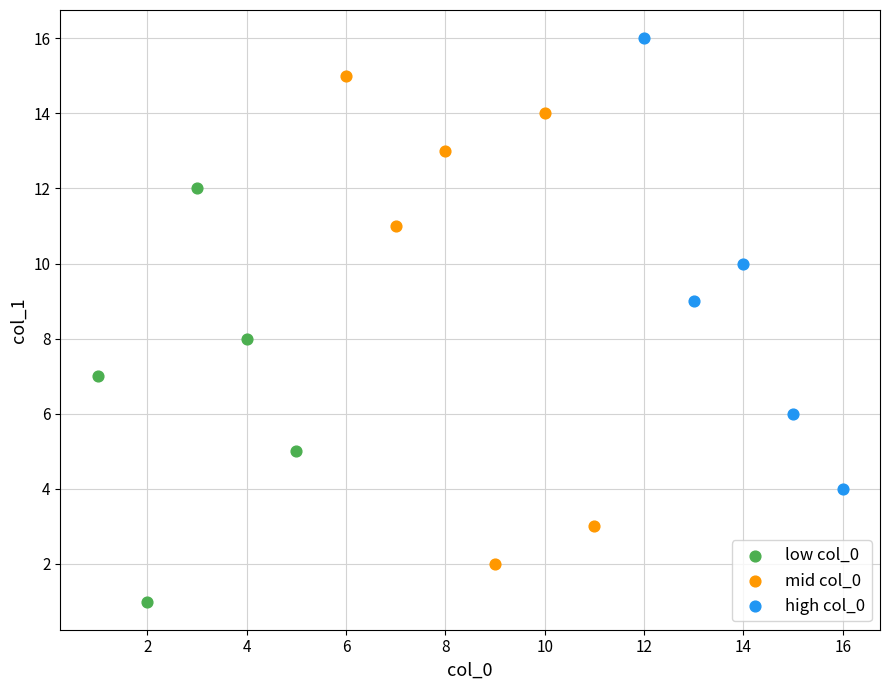

Which series reaches the minimum Y coordinate?

low col_0